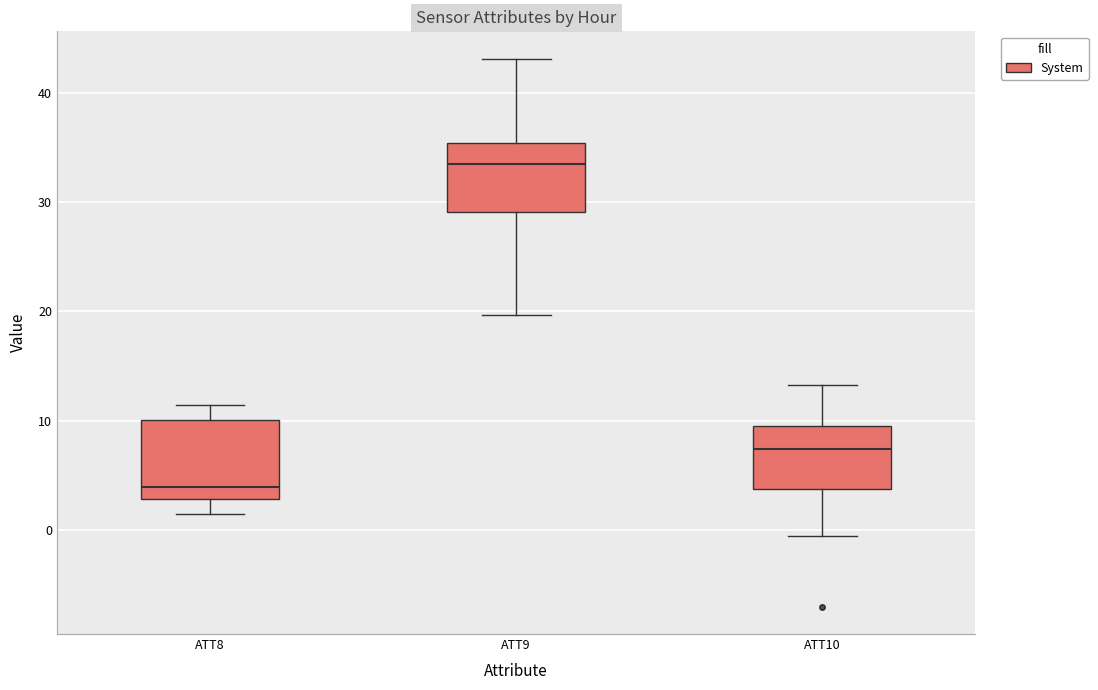

Which box has the highest median line?

ATT9